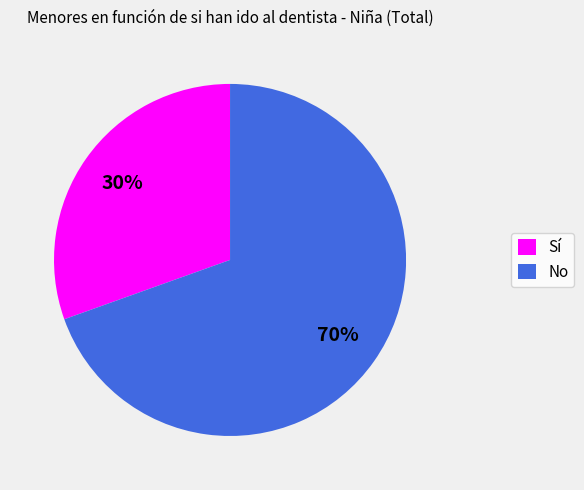

Which has a higher value, No or Sí?

No